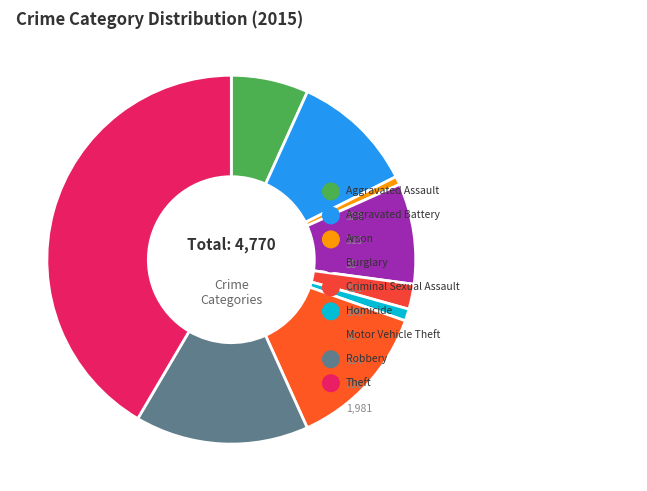

Does Criminal Sexual Assault represent more than half of the total?

No